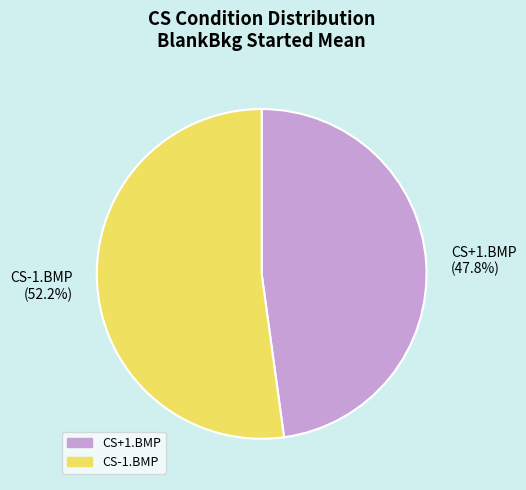

What is the smallest slice in the pie chart?

CS+1.BMP